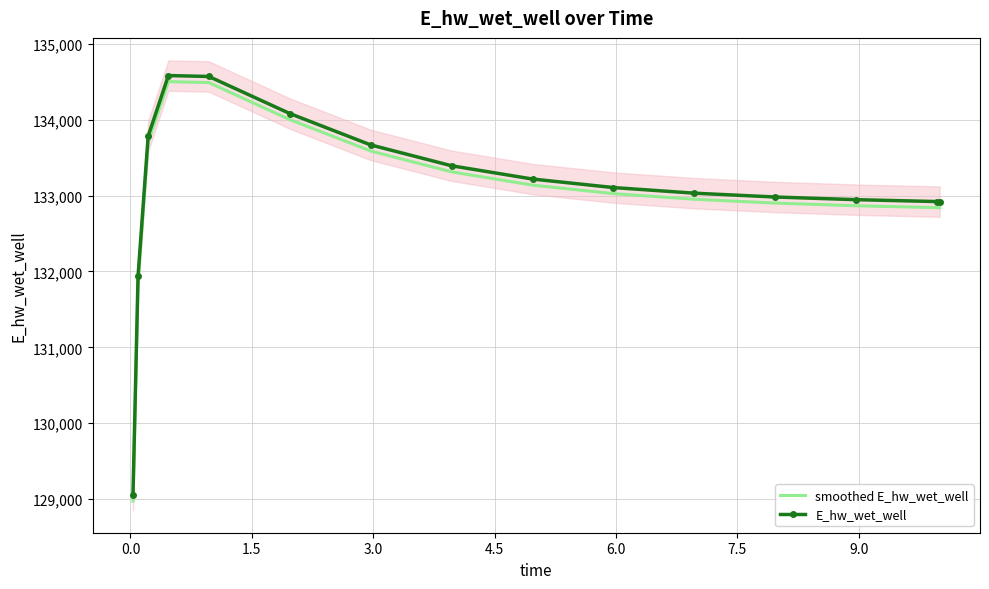

True or false: smoothed E_hw_wet_well and E_hw_wet_well cross at least once.

False